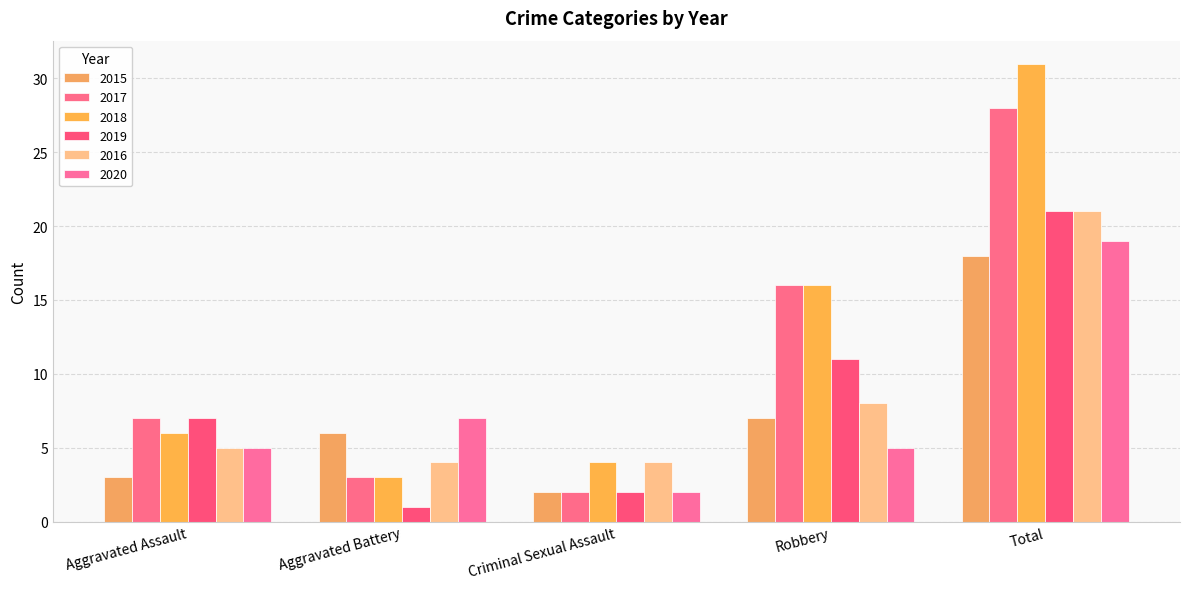

At which category is the sum across all series the highest?

Total